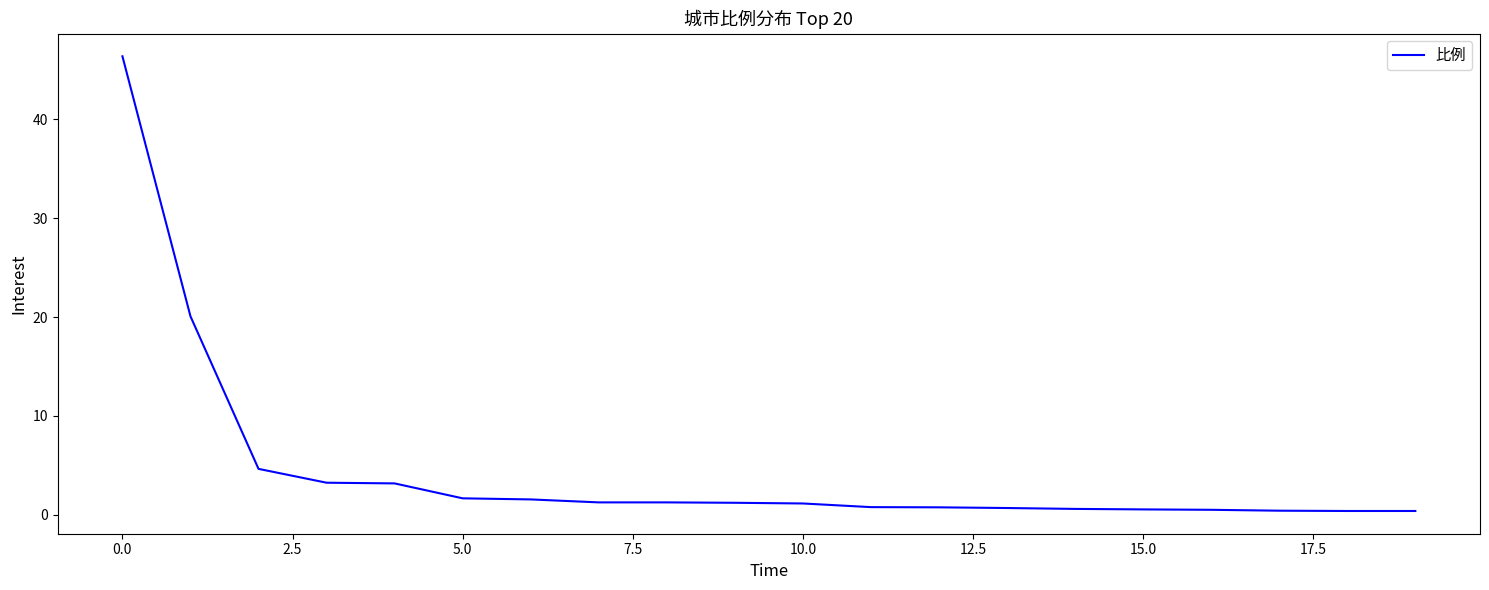

What is the difference between the maximum and minimum values?

46.0